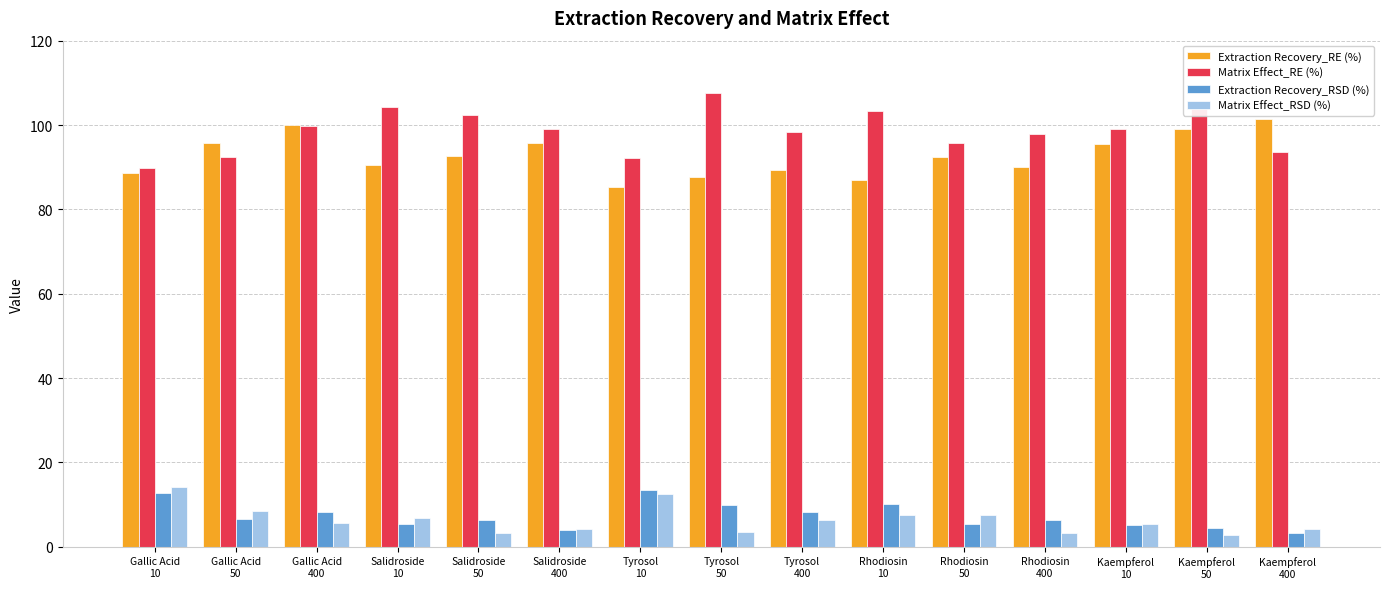

Which series has the largest total across all categories?

Matrix Effect_RE (%)